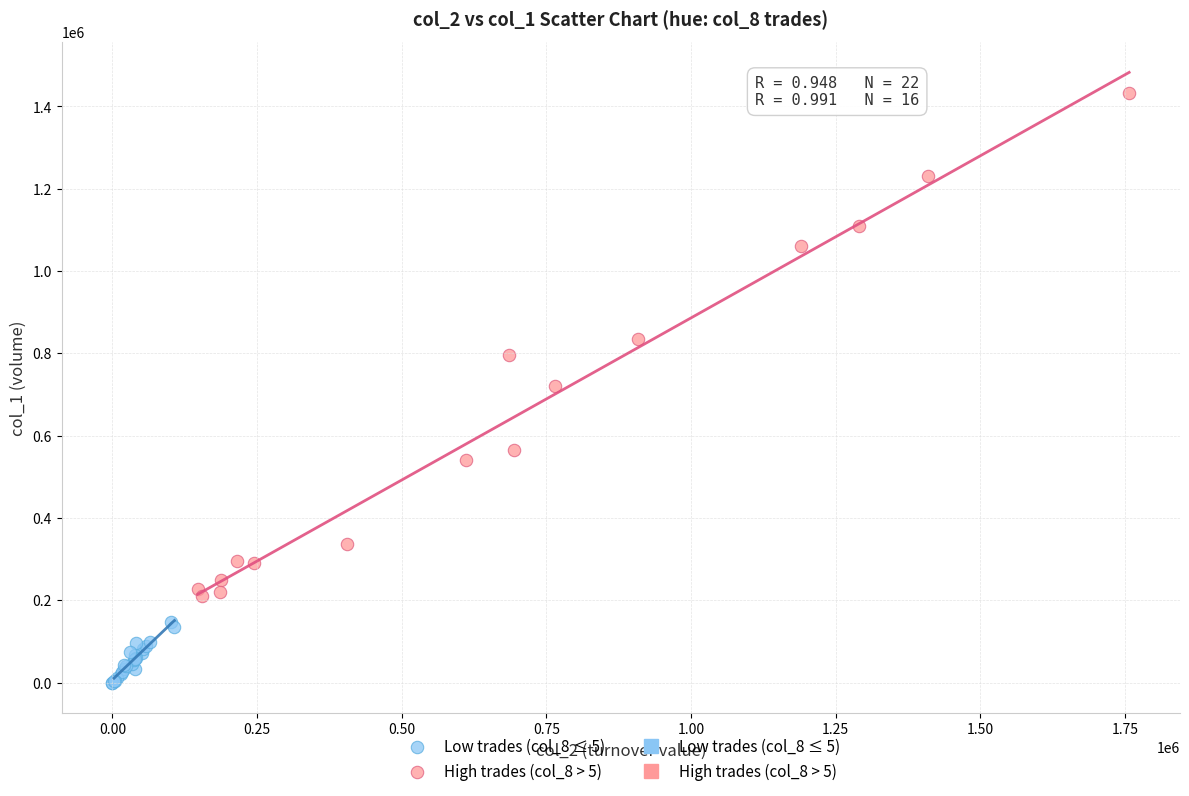

Which series has the largest Y range (max minus min)?

High trades (col_8 > 5)